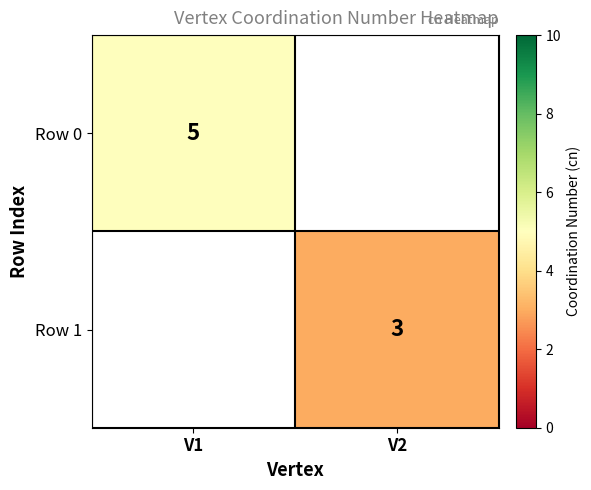

True or false: Row 0 has a value of 7 at V1.

False